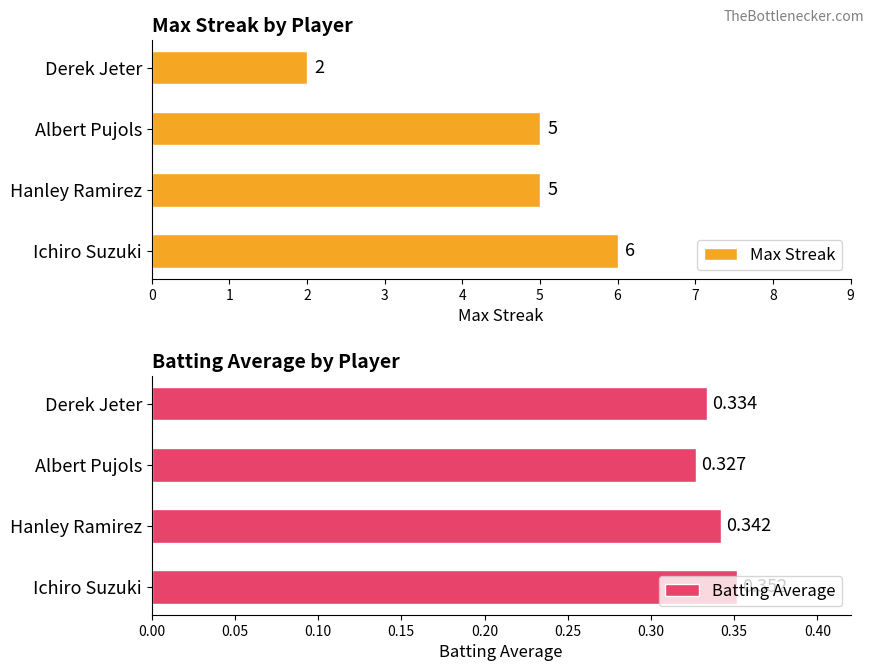

Which category has the lowest value in the Batting Average series?

Albert Pujols